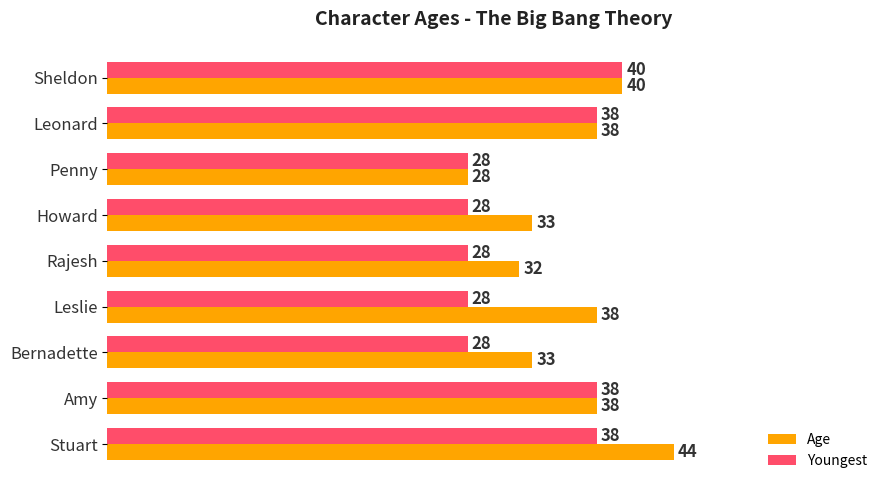

Rank the series by their maximum value, from lowest to highest.

Youngest, Age